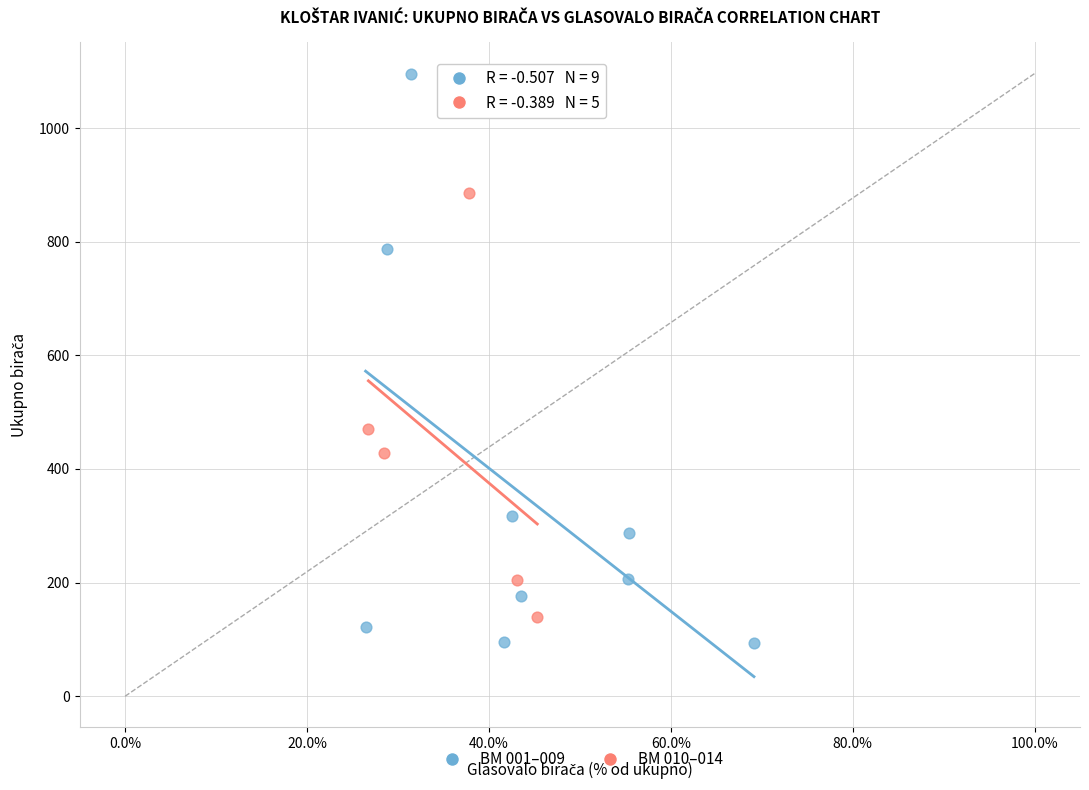

Which series contains the highest Y value?

BM 001–009